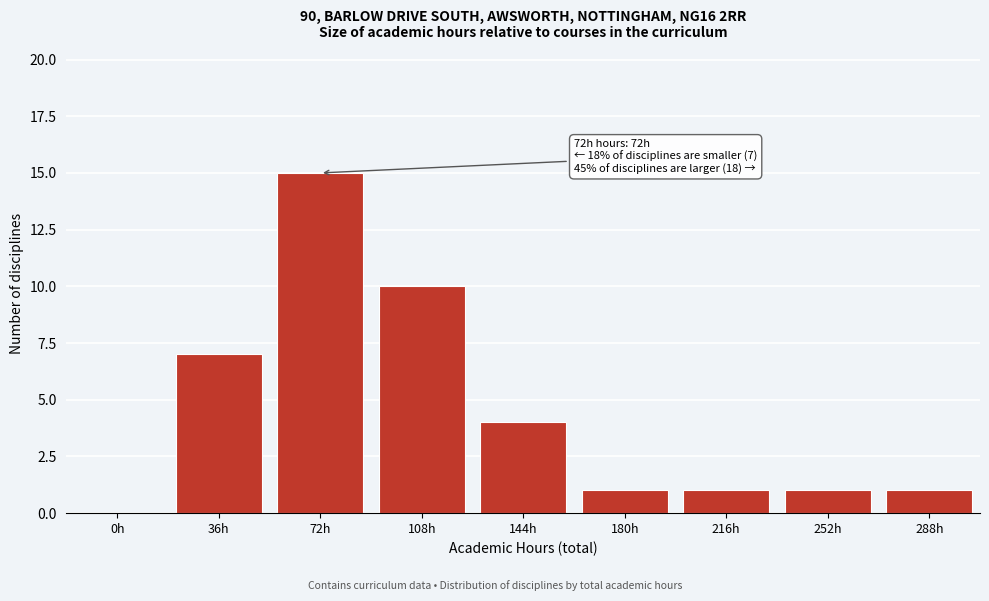

Reading right to left, what are all the values shown in this chart?

288h=1	252h=1	216h=1	180h=1	144h=4	108h=10	72h=15	36h=7	0h=0